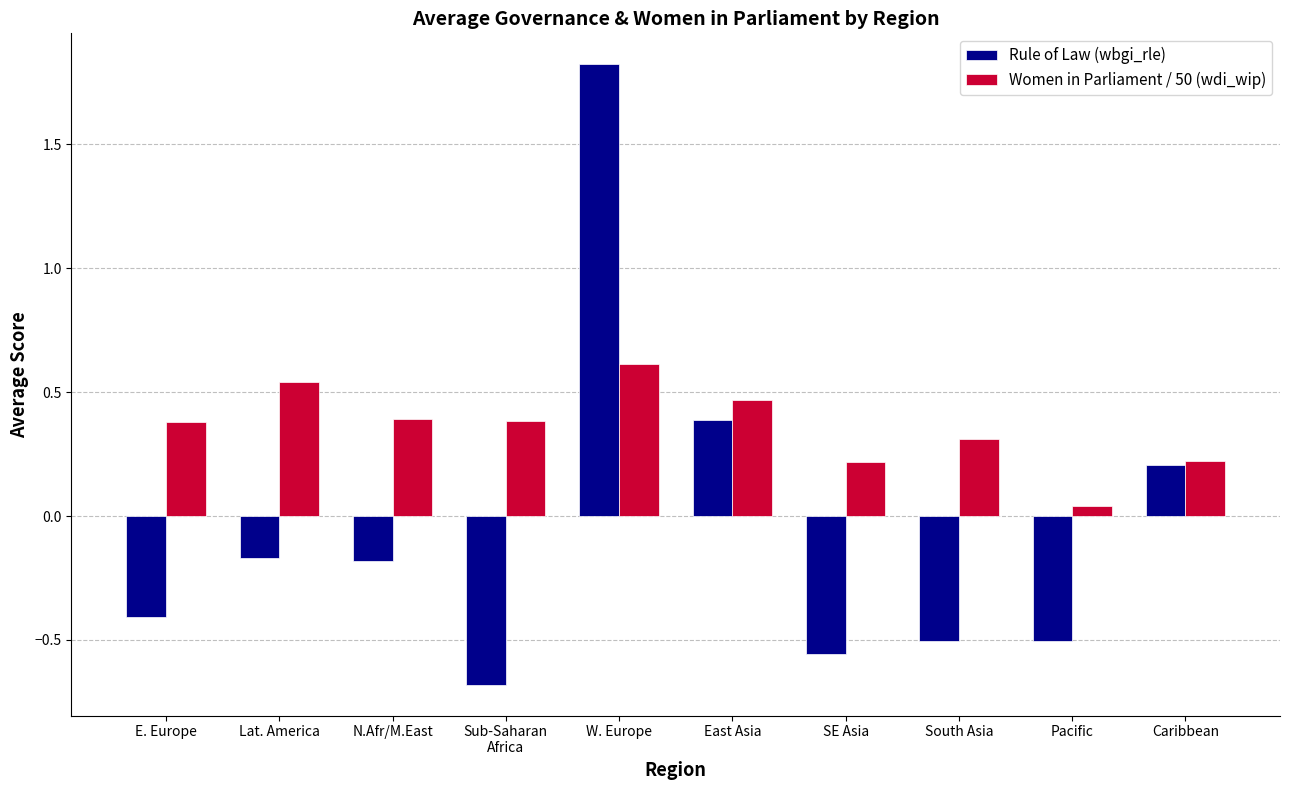

Is it true that Women in Parliament / 50 (wdi_wip) equals 0.4 at Caribbean?

False